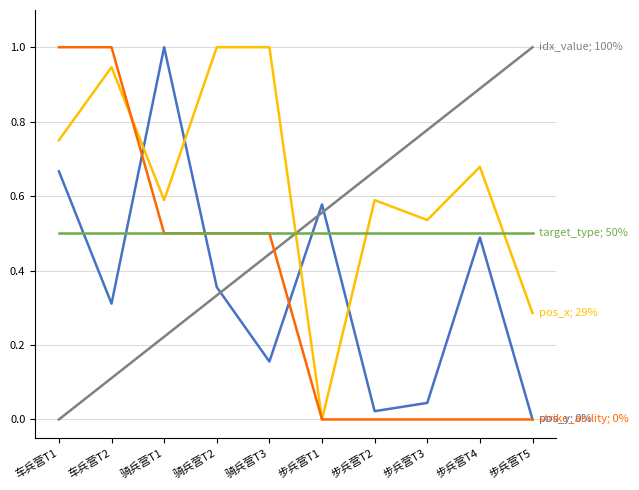

Does the chart display data point markers on the line(s)?

No